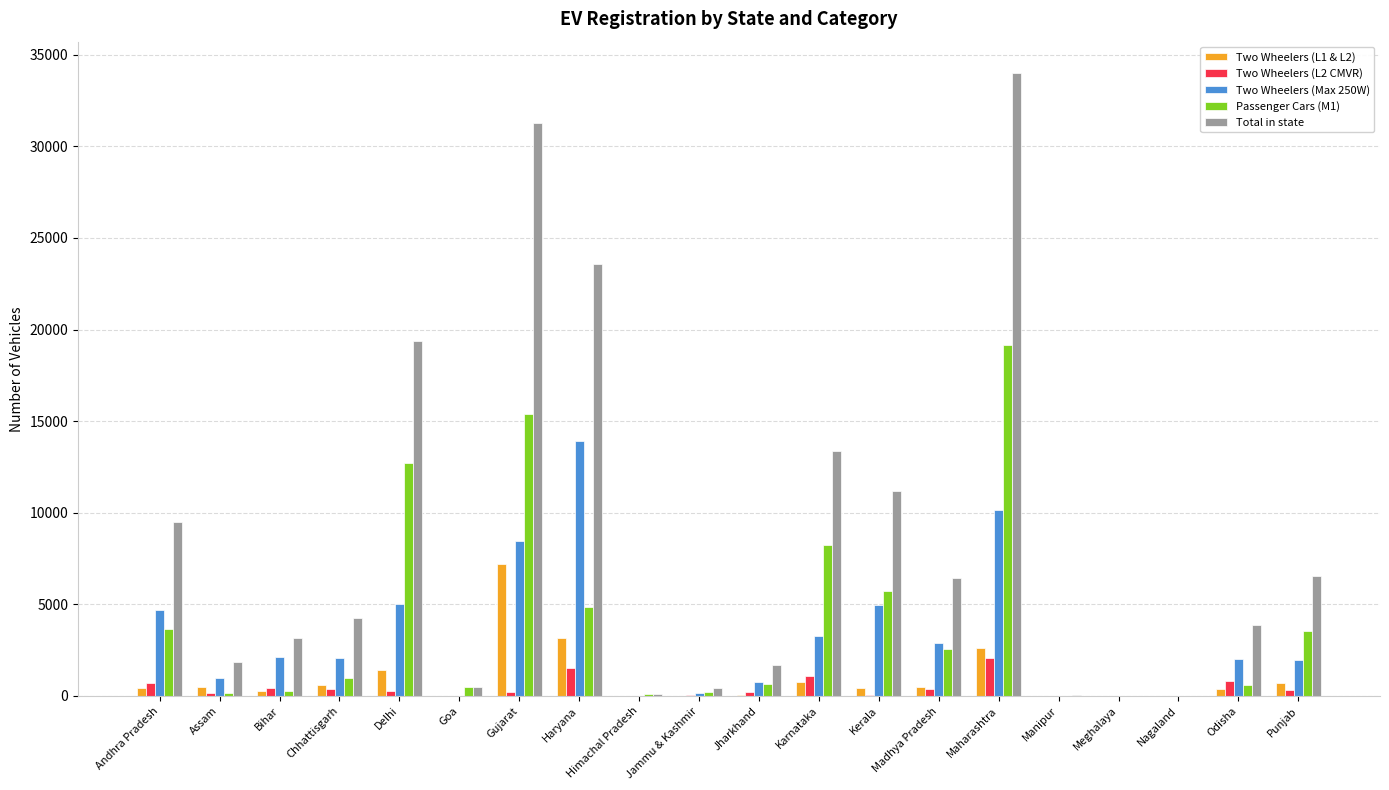

Is it true that Two Wheelers (L2 CMVR) equals 217 at Gujarat?

True